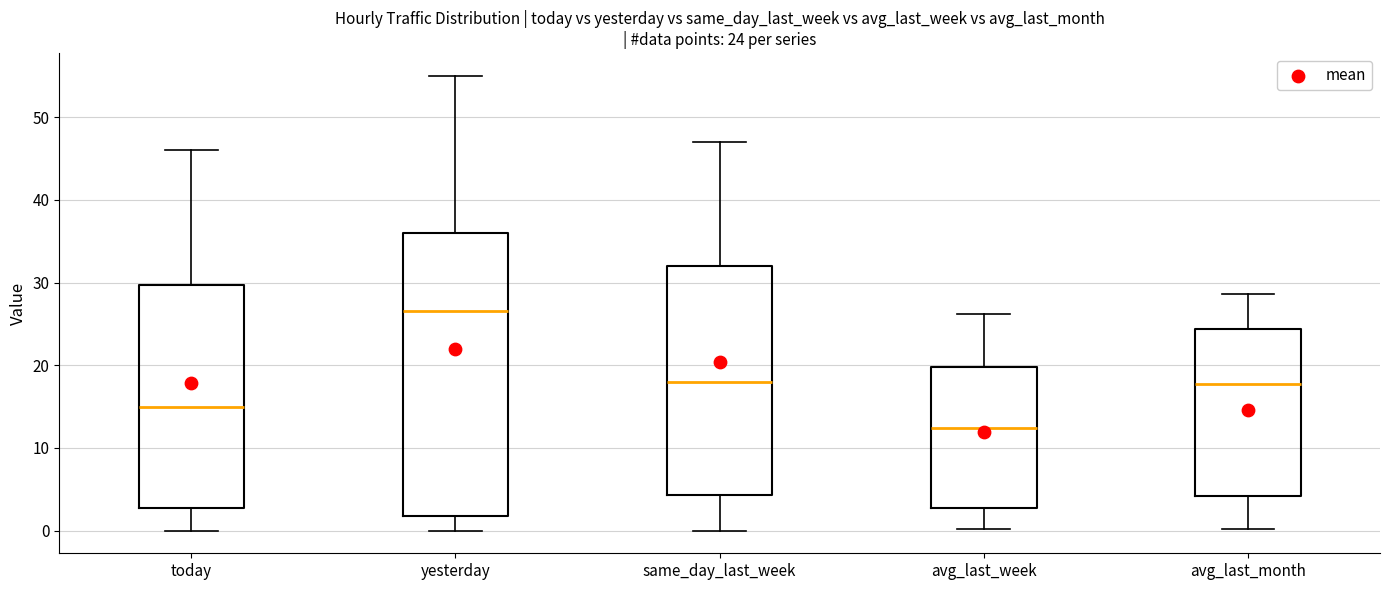

Which box has the lowest median line?

avg_last_week